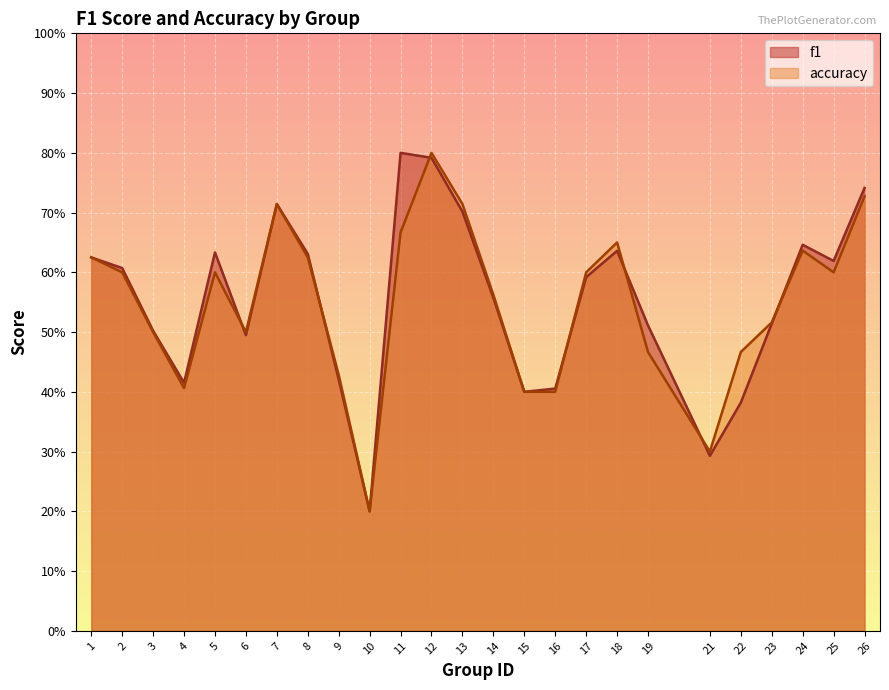

What is the total value across all series at 14?

1.1